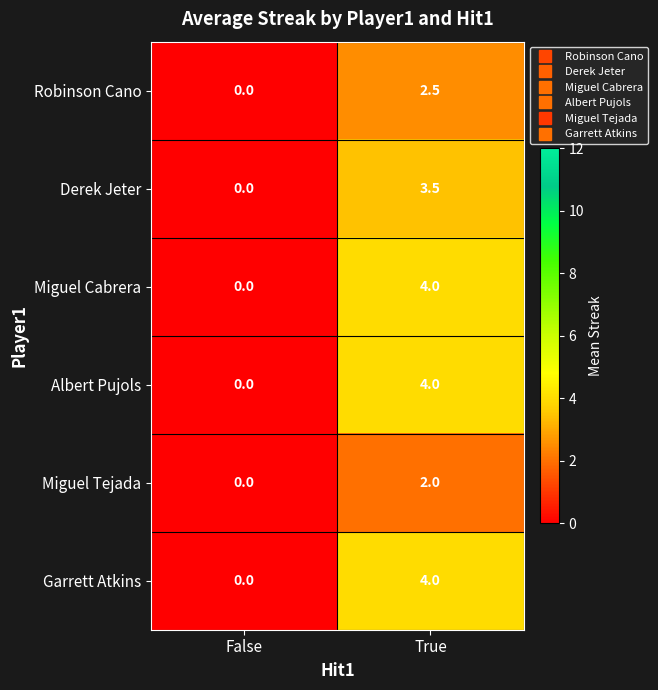

What is the difference between the highest and lowest values at True?

2.0